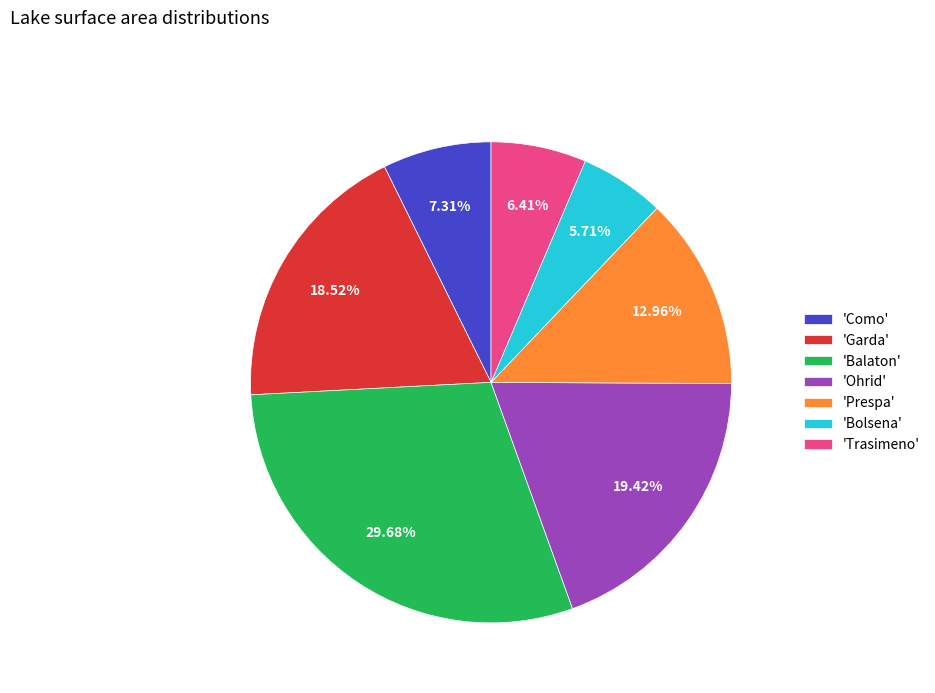

Rank the categories by value from lowest to highest.

'Bolsena', 'Trasimeno', 'Como', 'Prespa', 'Garda', 'Ohrid', 'Balaton'